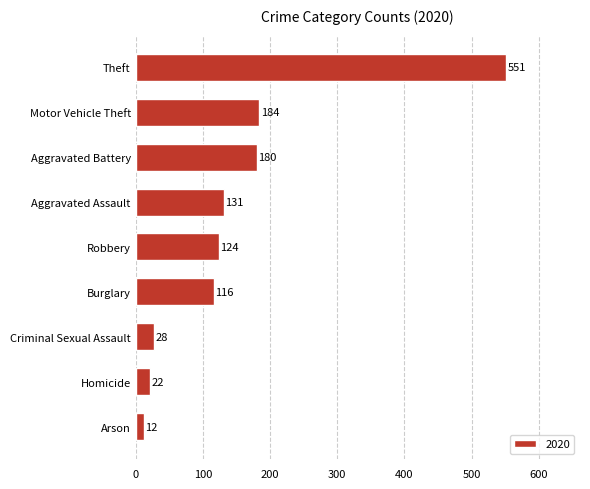

At which label is the value closest to 281?

Motor Vehicle Theft